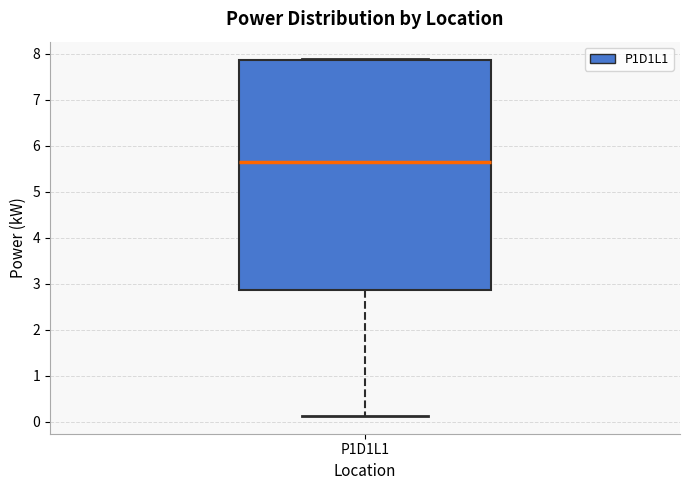

Where does the lower whisker of the box for P1D1L1 end on the y-axis? The values are not printed on the chart, so give them approximately, as read against the axis.

0.1